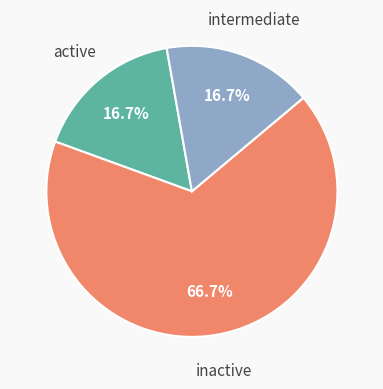

Combined, what portion of the pie is inactive and intermediate?

83.3%